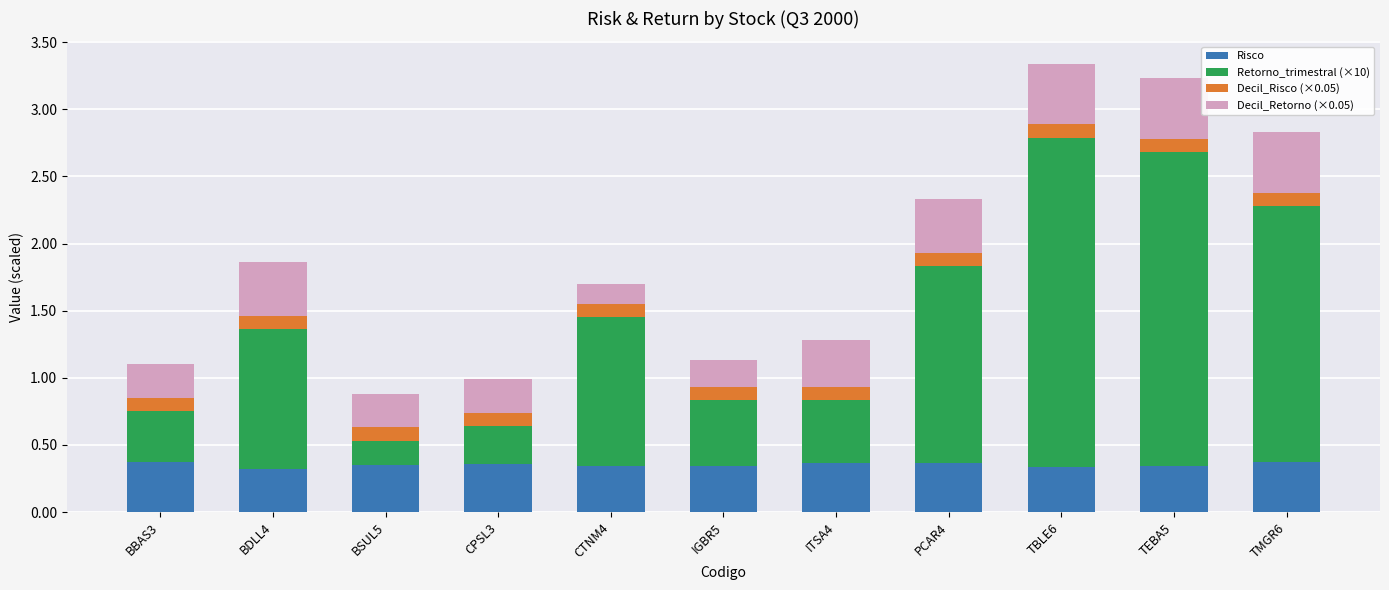

How many series are shown in this chart?

4